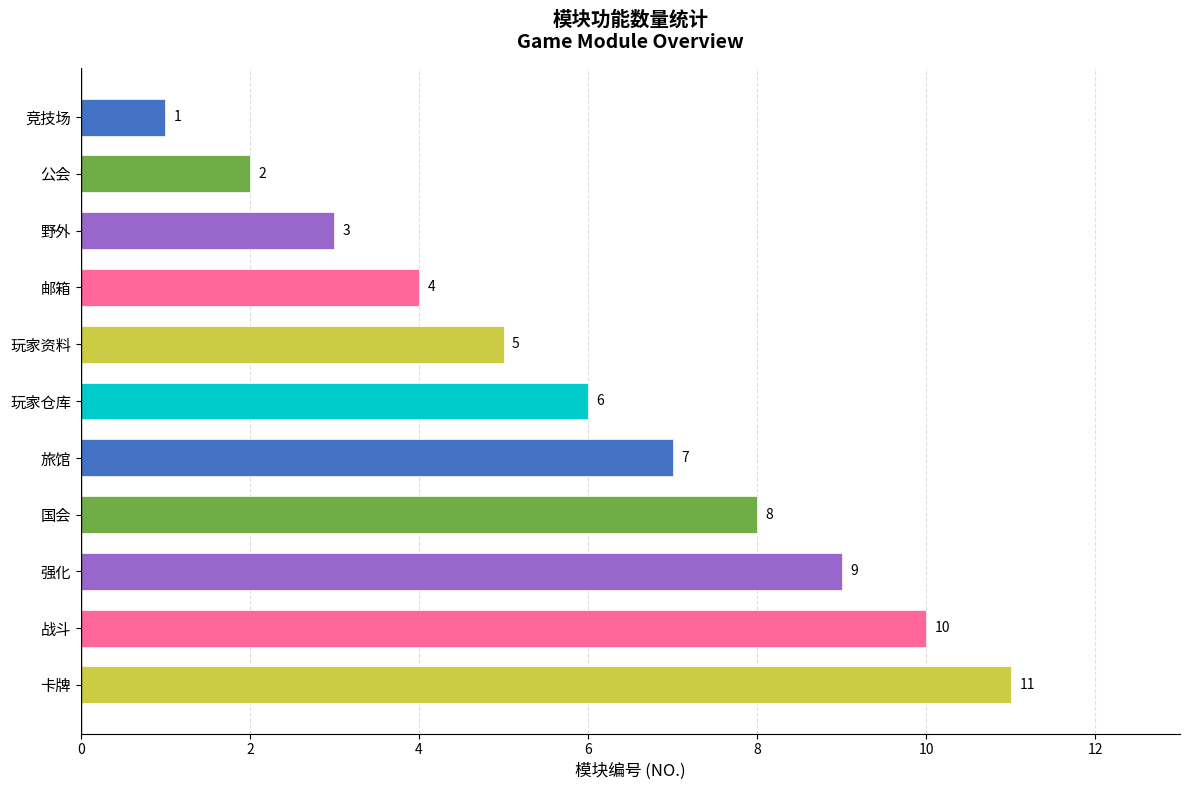

Rank the categories by value from lowest to highest.

竞技场, 公会, 野外, 邮箱, 玩家资料, 玩家仓库, 旅馆, 国会, 强化, 战斗, 卡牌